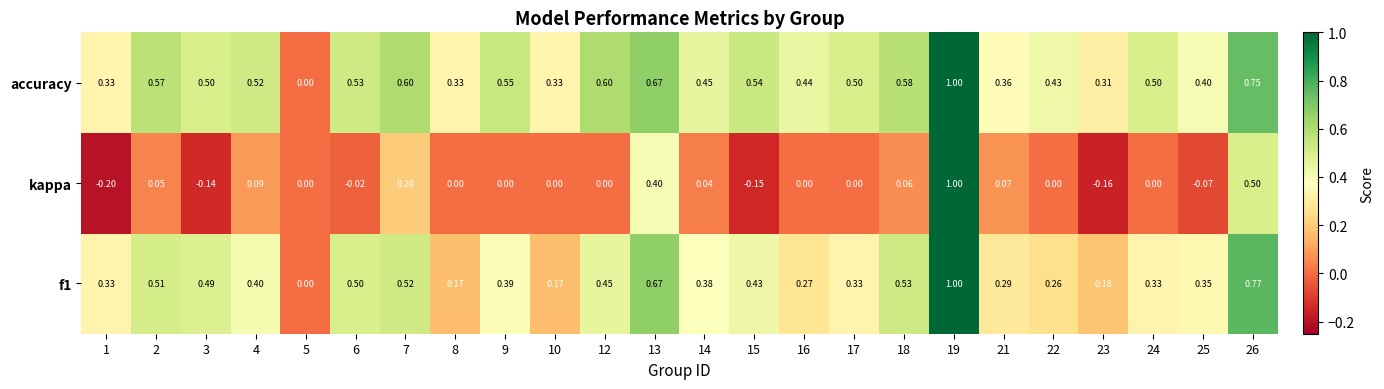

Which series has the largest total across all categories?

accuracy